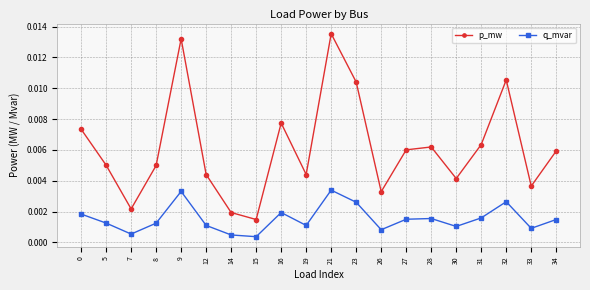

Which series has the largest total across all categories?

p_mw